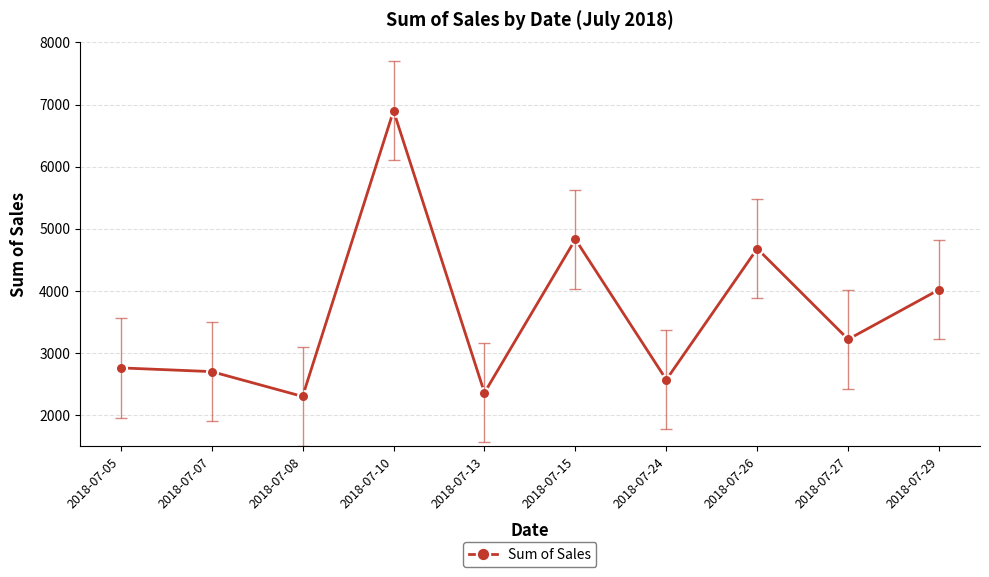

Approximately how many times larger is the value at 2018-07-24 compared to 2018-07-05?

0.9